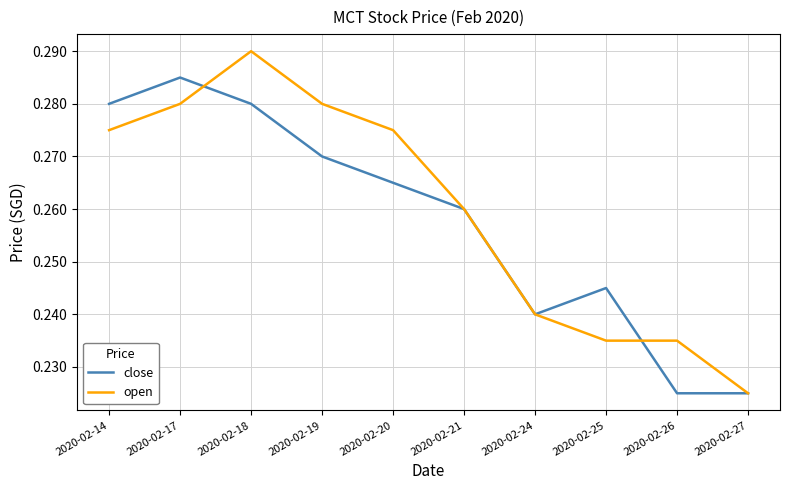

Rank the series by their maximum value, from highest to lowest.

open, close